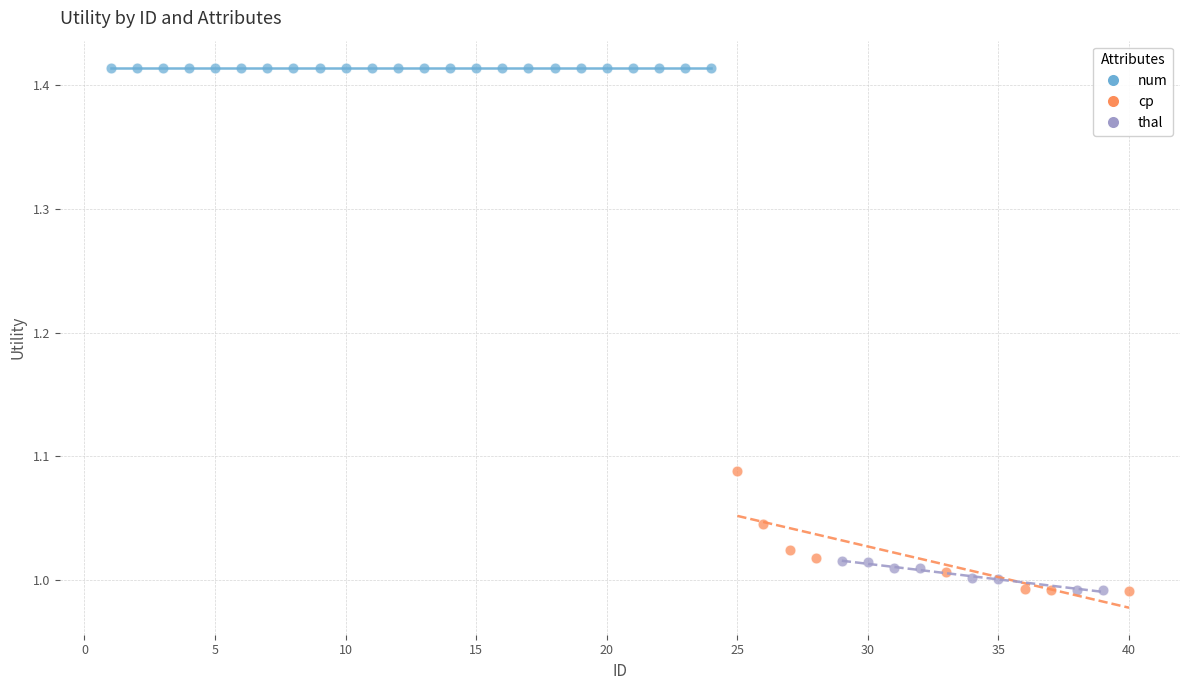

Which series reaches the maximum Y coordinate?

num